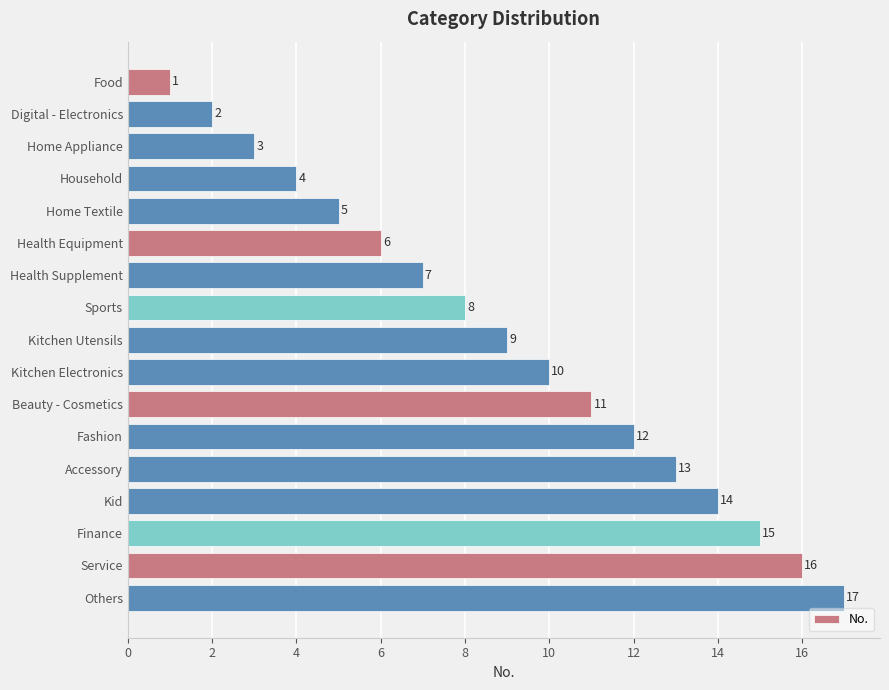

Which label corresponds to the largest value in the chart?

Others